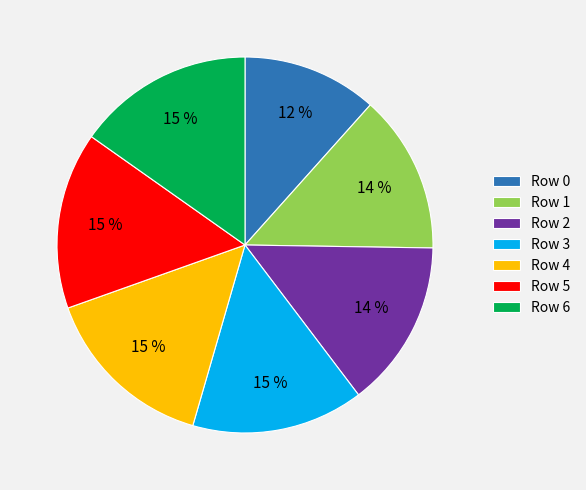

What percentage is the Row 5 slice, to the nearest percent?

15%